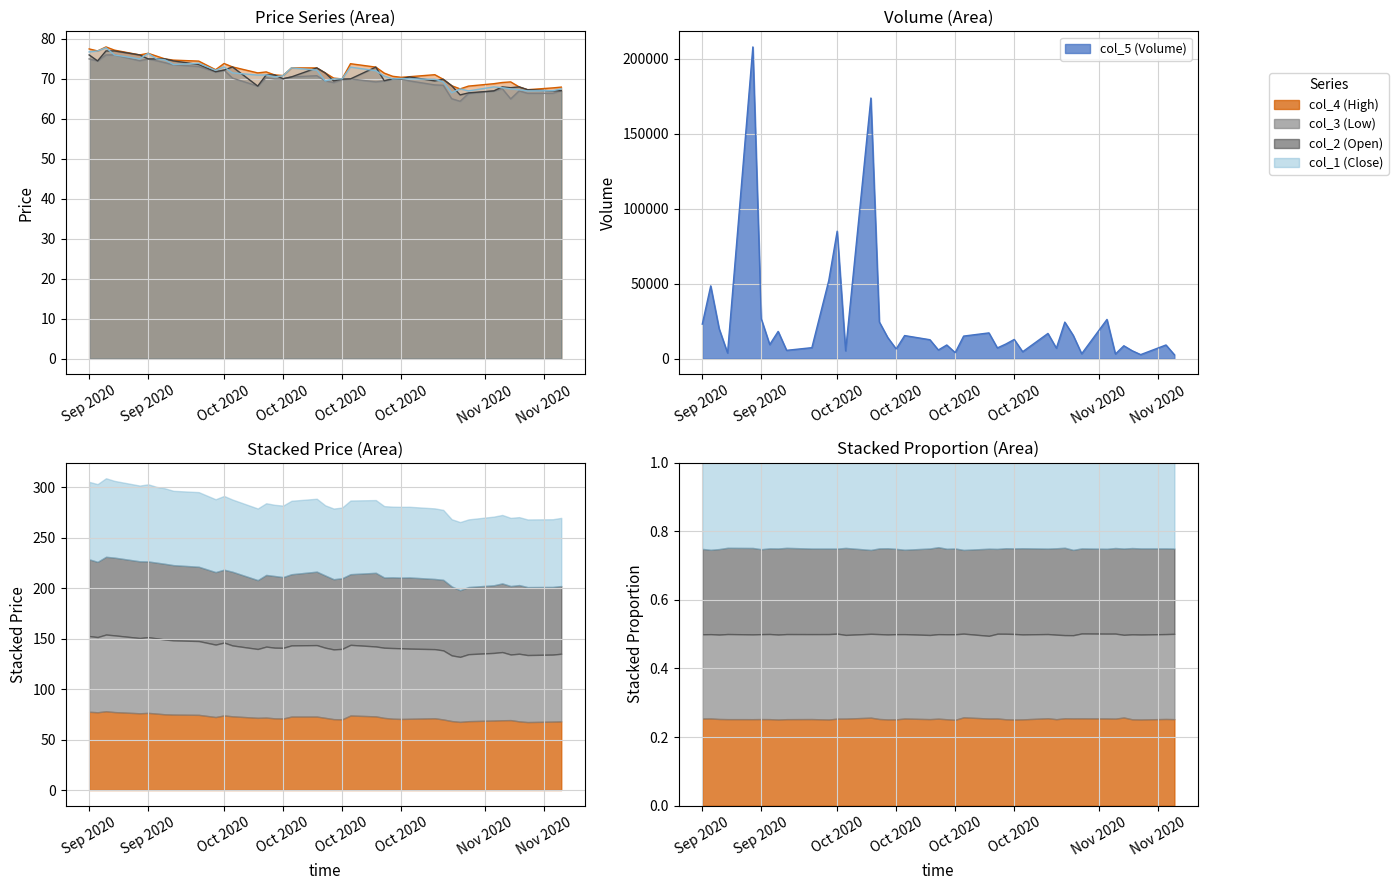

True or false: col_3 (Low) and col_2 (Open) cross at least once.

False